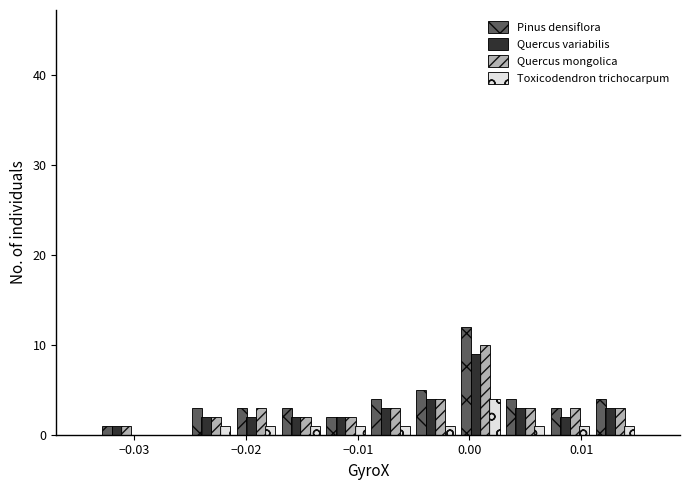

Reading left to right, transcribe this chart: for each range on the x-axis, give the height of each series' bar. Neither the bar edges nor the heights are printed on the chart, so give them approximately, as read against the axes.

-0.033 to -0.029: Pinus densiflora=1	Quercus variabilis=1	Quercus mongolica=1	Toxicodendron trichocarpum=0
-0.029 to -0.025: Pinus densiflora=0	Quercus variabilis=0	Quercus mongolica=0	Toxicodendron trichocarpum=0
-0.025 to -0.021: Pinus densiflora=3	Quercus variabilis=2	Quercus mongolica=2	Toxicodendron trichocarpum=1
-0.021 to -0.017: Pinus densiflora=3	Quercus variabilis=2	Quercus mongolica=3	Toxicodendron trichocarpum=1
-0.017 to -0.013: Pinus densiflora=3	Quercus variabilis=2	Quercus mongolica=2	Toxicodendron trichocarpum=1
-0.013 to -0.009: Pinus densiflora=2	Quercus variabilis=2	Quercus mongolica=2	Toxicodendron trichocarpum=1
-0.009 to -0.005: Pinus densiflora=4	Quercus variabilis=3	Quercus mongolica=3	Toxicodendron trichocarpum=1
-0.005 to -0.001: Pinus densiflora=5	Quercus variabilis=4	Quercus mongolica=4	Toxicodendron trichocarpum=1
-0.001 to 0.003: Pinus densiflora=12	Quercus variabilis=9	Quercus mongolica=10	Toxicodendron trichocarpum=4
0.003 to 0.007: Pinus densiflora=4	Quercus variabilis=3	Quercus mongolica=3	Toxicodendron trichocarpum=1
0.007 to 0.011: Pinus densiflora=3	Quercus variabilis=2	Quercus mongolica=3	Toxicodendron trichocarpum=1
0.011 to 0.015: Pinus densiflora=4	Quercus variabilis=3	Quercus mongolica=3	Toxicodendron trichocarpum=1